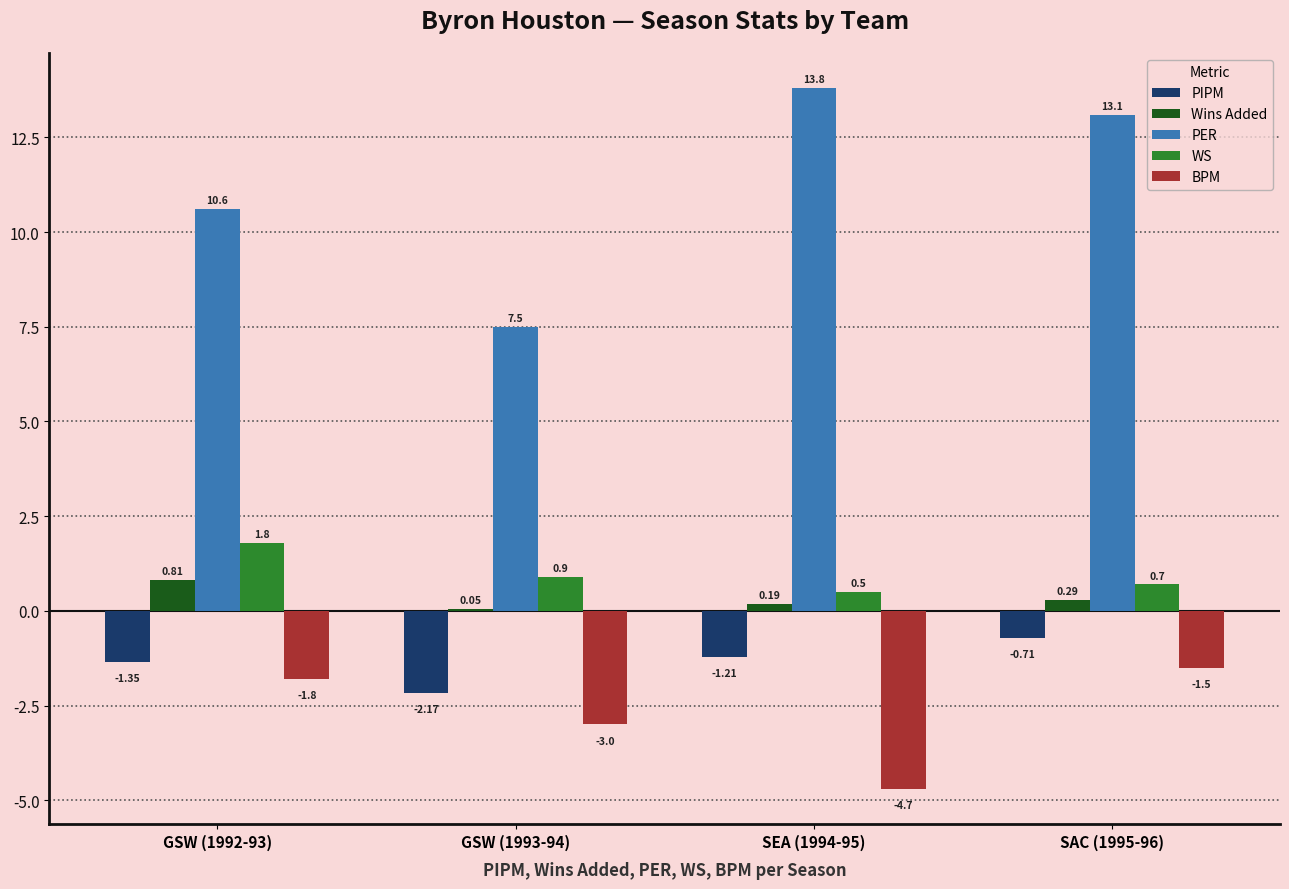

What is the sum of all PER values?

45.0